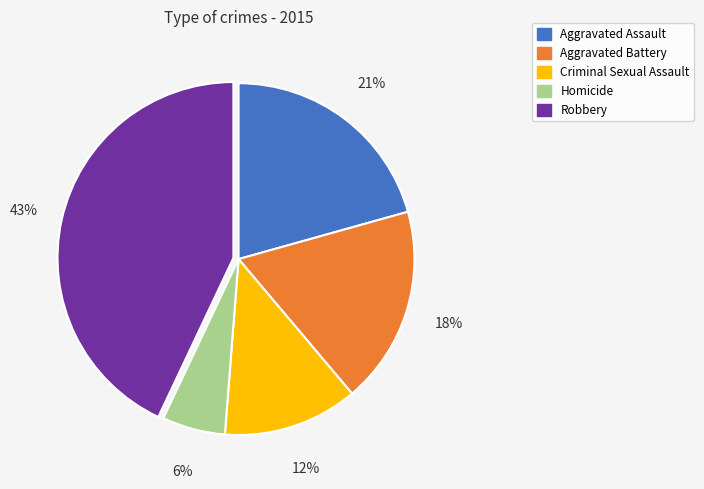

Which category has the smallest portion of the pie?

Homicide